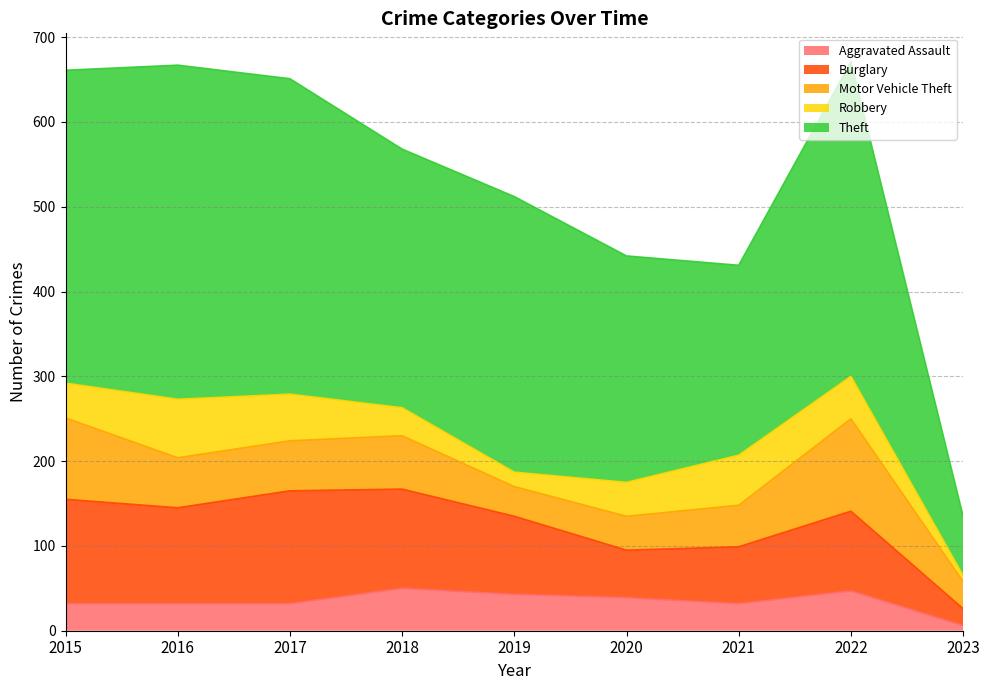

What is the spread (max minus min) of values at 2018?

272